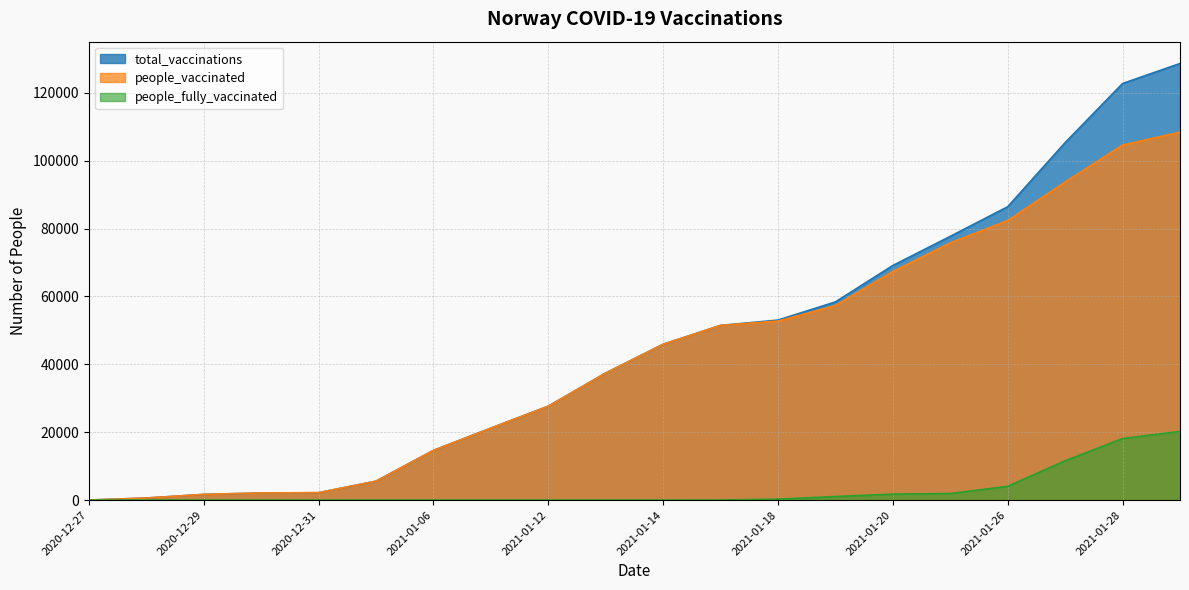

True or false: people_vaccinated and people_fully_vaccinated cross at least once.

False